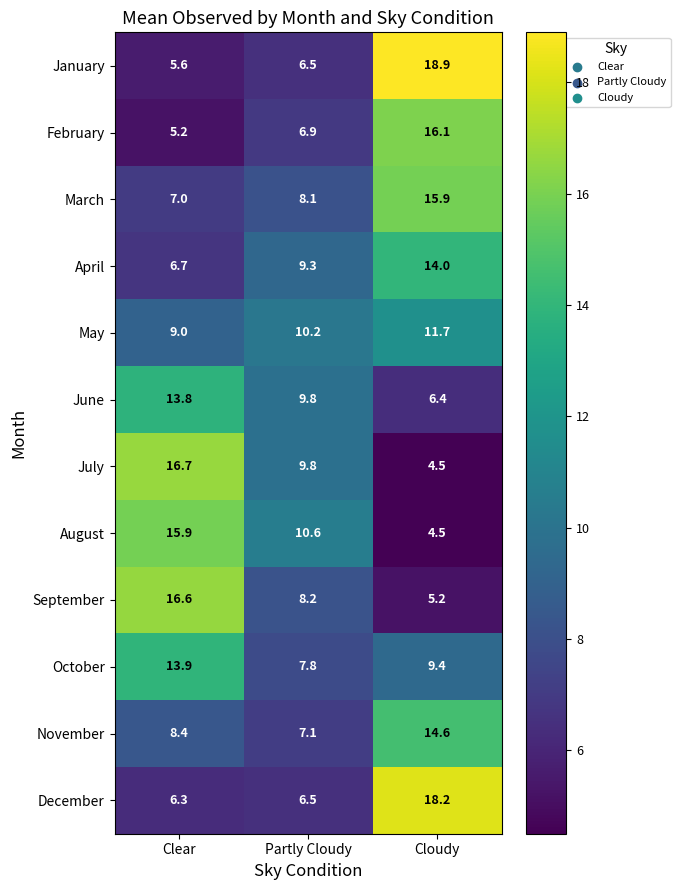

The value of July at Clear is 16.7. True or false?

True